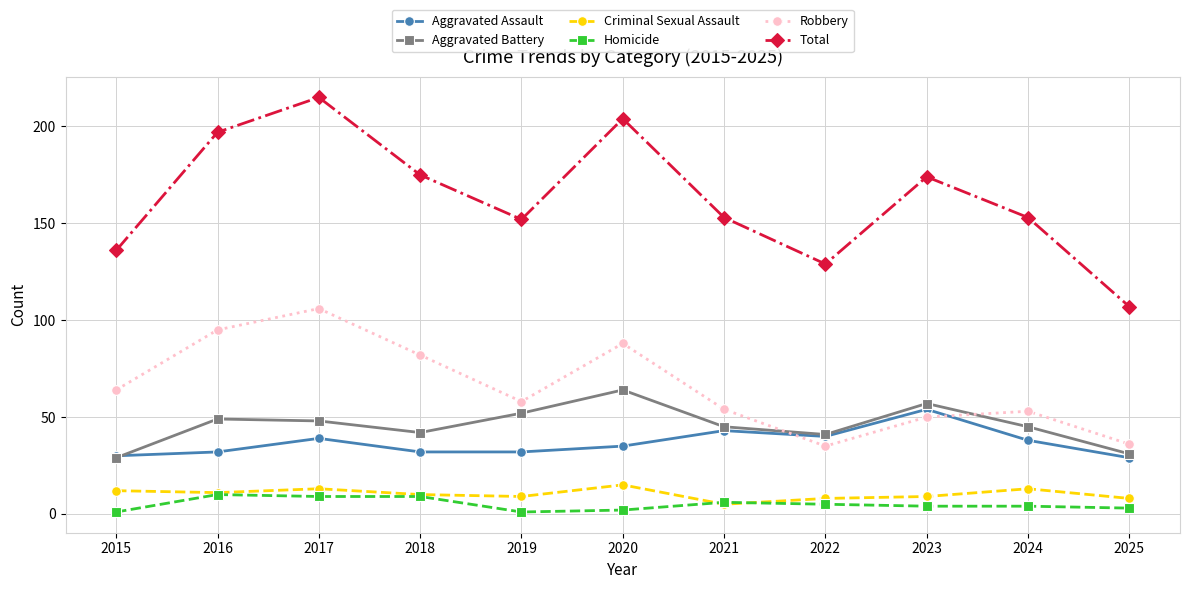

Reading left to right, what are all the values shown in this chart?

Aggravated Assault: 2015=30	2016=32	2017=39	2018=32	2019=32	2020=35	2021=43	2022=40	2023=54	2024=38	2025=29
Aggravated Battery: 2015=29	2016=49	2017=48	2018=42	2019=52	2020=64	2021=45	2022=41	2023=57	2024=45	2025=31
Criminal Sexual Assault: 2015=12	2016=11	2017=13	2018=10	2019=9	2020=15	2021=5	2022=8	2023=9	2024=13	2025=8
Homicide: 2015=1	2016=10	2017=9	2018=9	2019=1	2020=2	2021=6	2022=5	2023=4	2024=4	2025=3
Robbery: 2015=64	2016=95	2017=106	2018=82	2019=58	2020=88	2021=54	2022=35	2023=50	2024=53	2025=36
Total: 2015=136	2016=197	2017=215	2018=175	2019=152	2020=204	2021=153	2022=129	2023=174	2024=153	2025=107